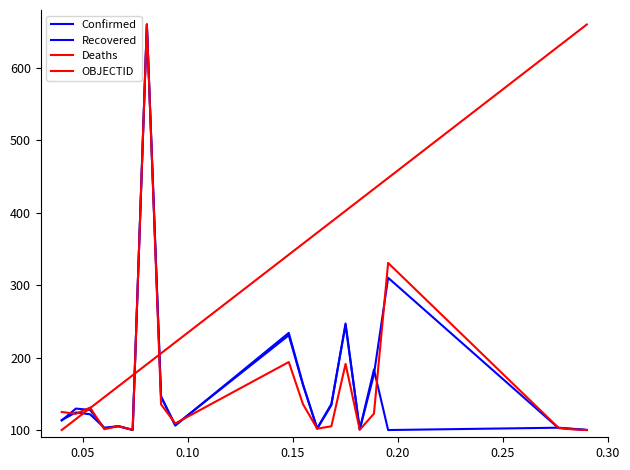

True or false: Deaths and OBJECTID intersect in this chart.

True